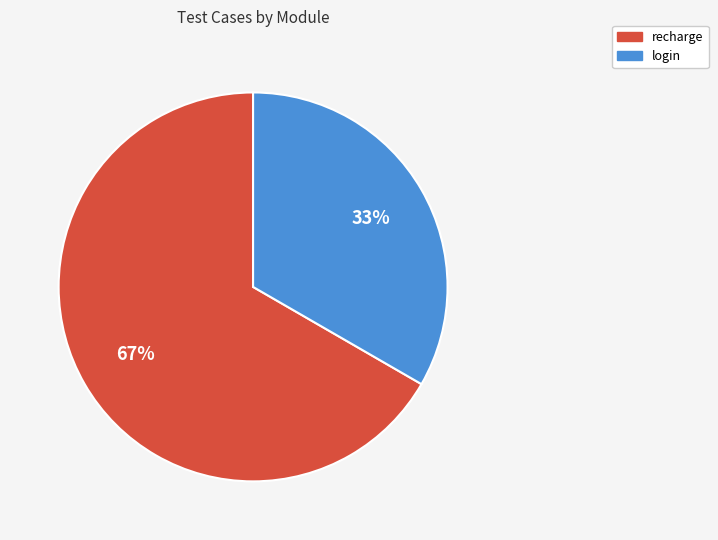

What is the ratio of the value at recharge to the value at login?

2.0